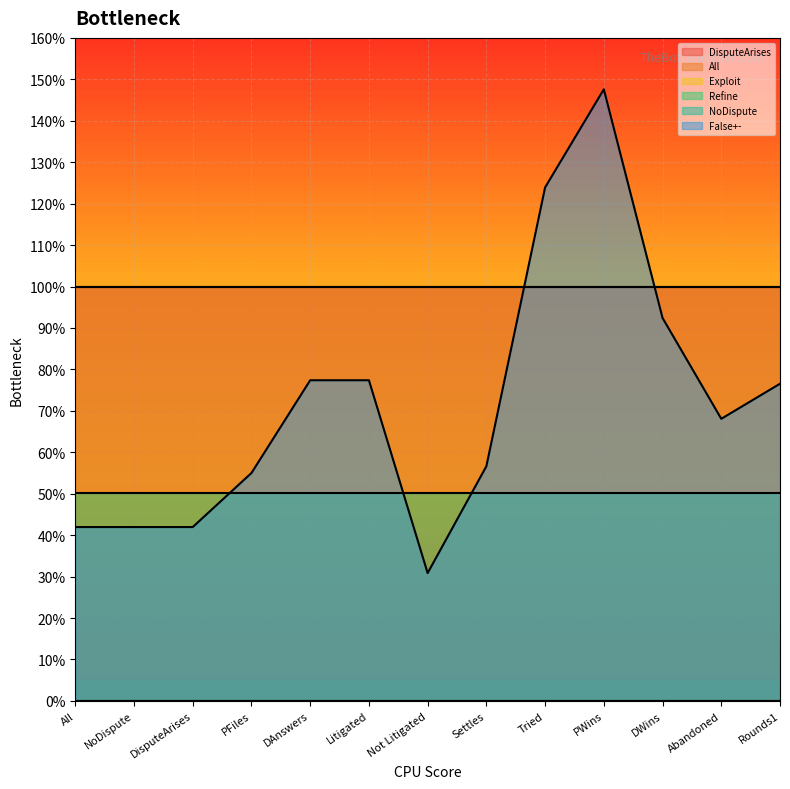

What is the greatest value displayed?

1.5